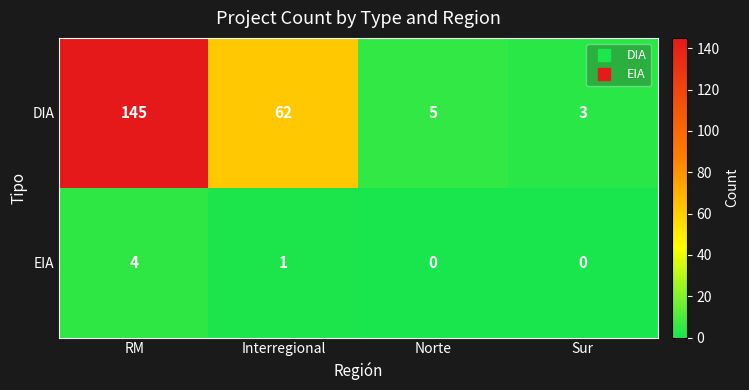

Which category has the highest value in the EIA series?

RM